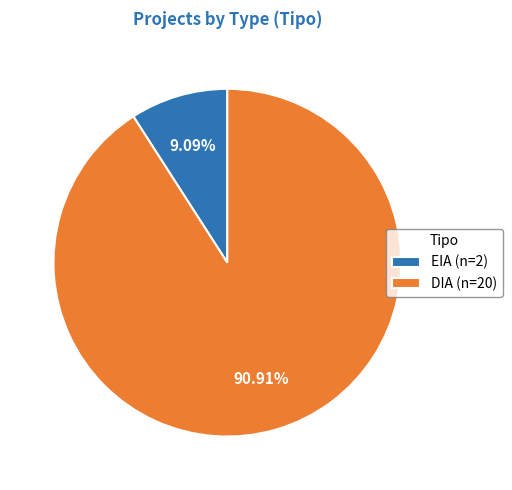

Rank the categories by value from highest to lowest.

DIA, EIA